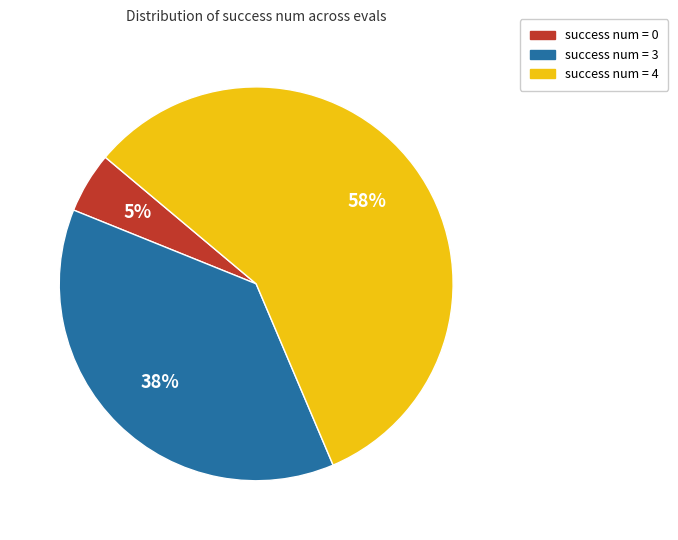

Is there any slice that represents more than half of the pie?

Yes